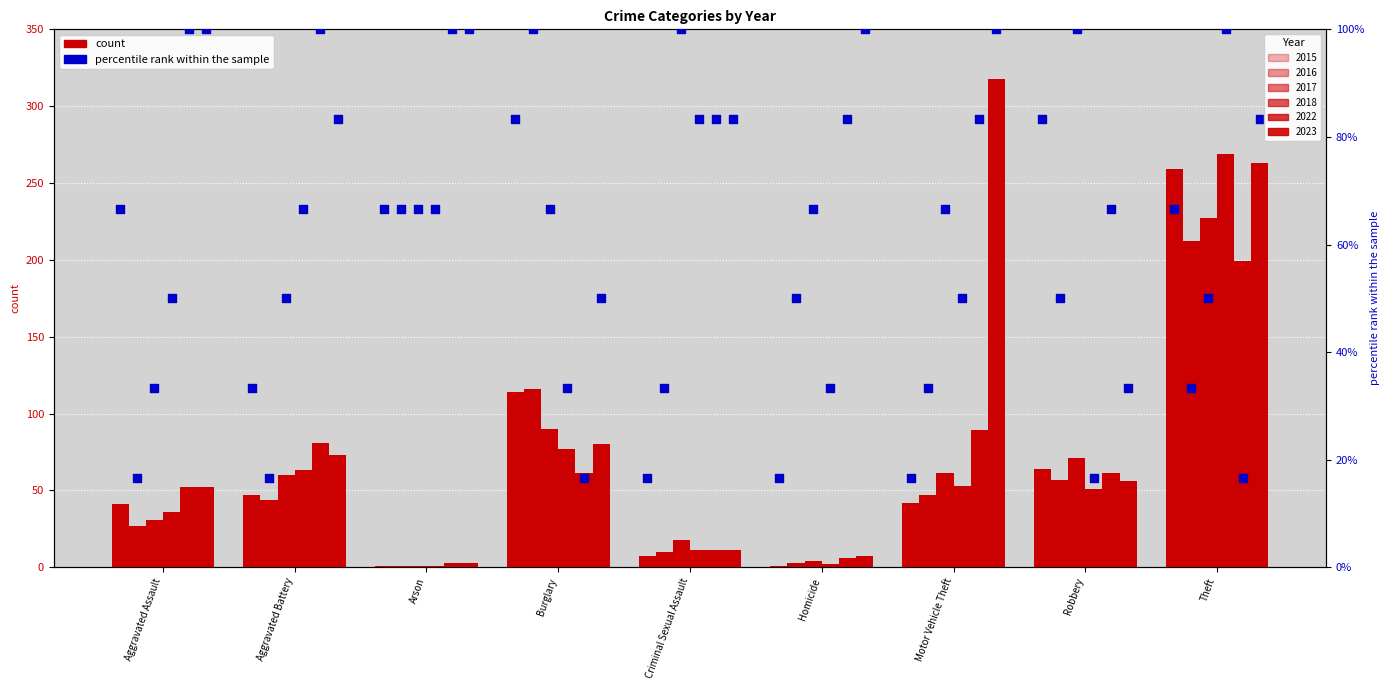

Which series has the largest total across all categories?

2023